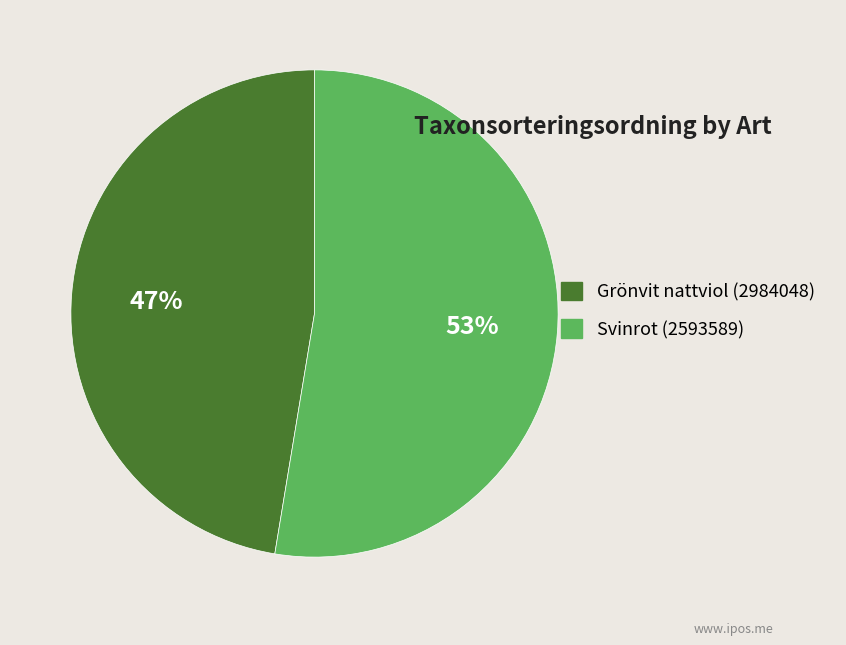

Do Grönvit nattviol (2984048) and Svinrot (2593589) together represent more than half of the pie?

Yes